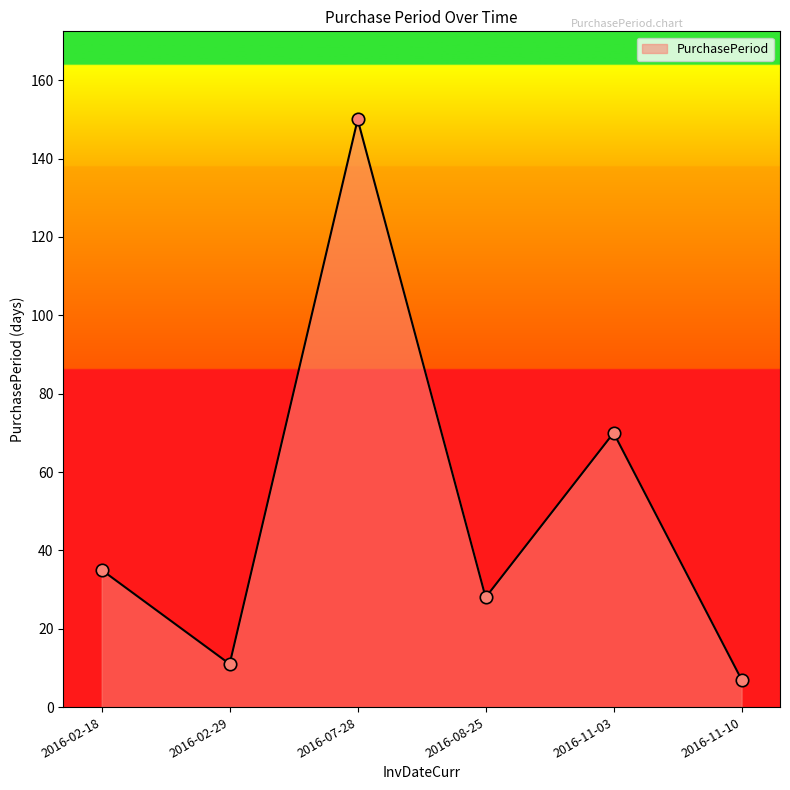

What is the change in value from 2016-02-18 to 2016-08-25?

-7